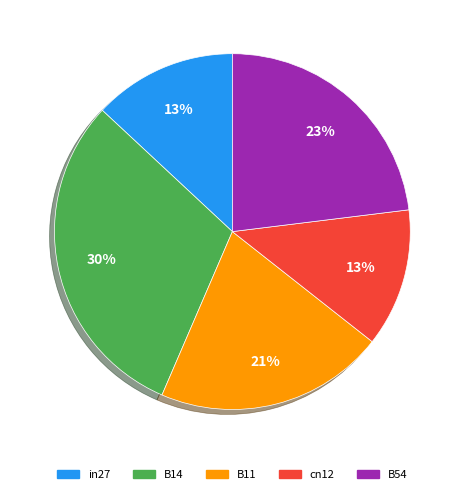

To the nearest percent, what is the average slice percentage?

20%